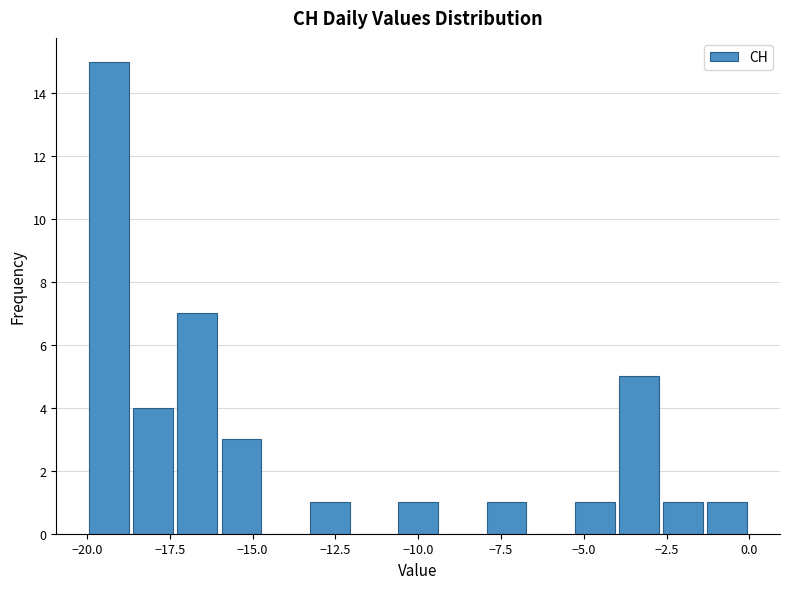

Around what value on the x-axis is the tallest bar? Give the approximate position of its centre, as read against the axis.

-19.5